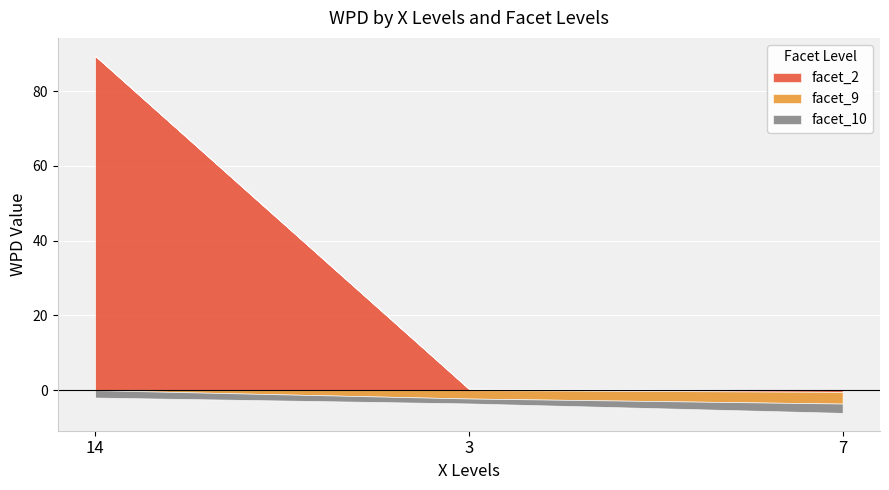

Reading left to right, extract all data points from this chart.

facet_2: 14=89.5	3=0.4	7=-0.5
facet_9: 14=0.0	3=-2.2	7=-3.1
facet_10: 14=-2.0	3=-1.3	7=-2.5